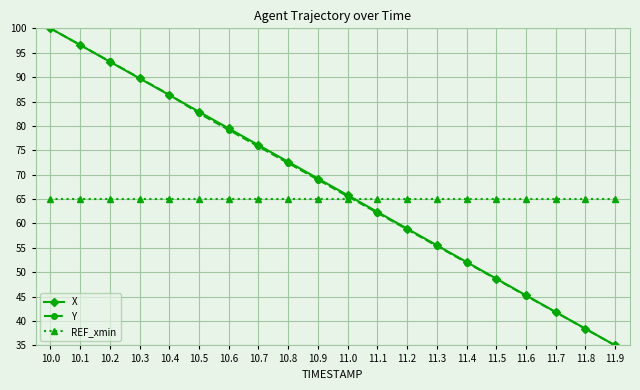

What are all the series names shown in the legend?

X, Y, REF_xmin